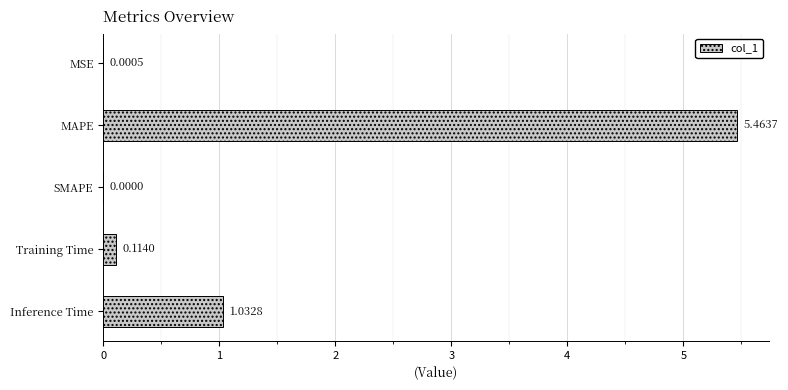

What is the sum of all values?

6.6